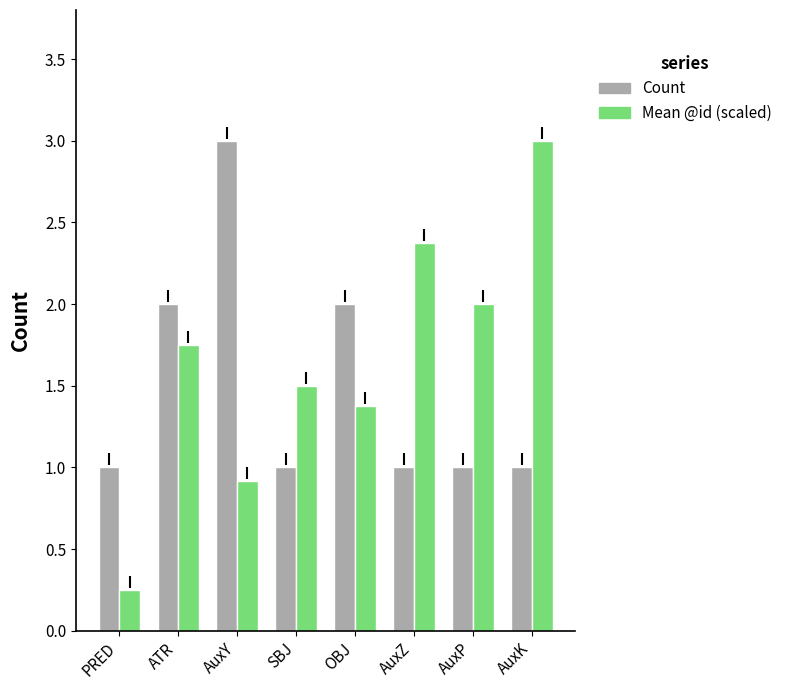

What is the difference between the second highest and minimum values in the Count series?

1.0